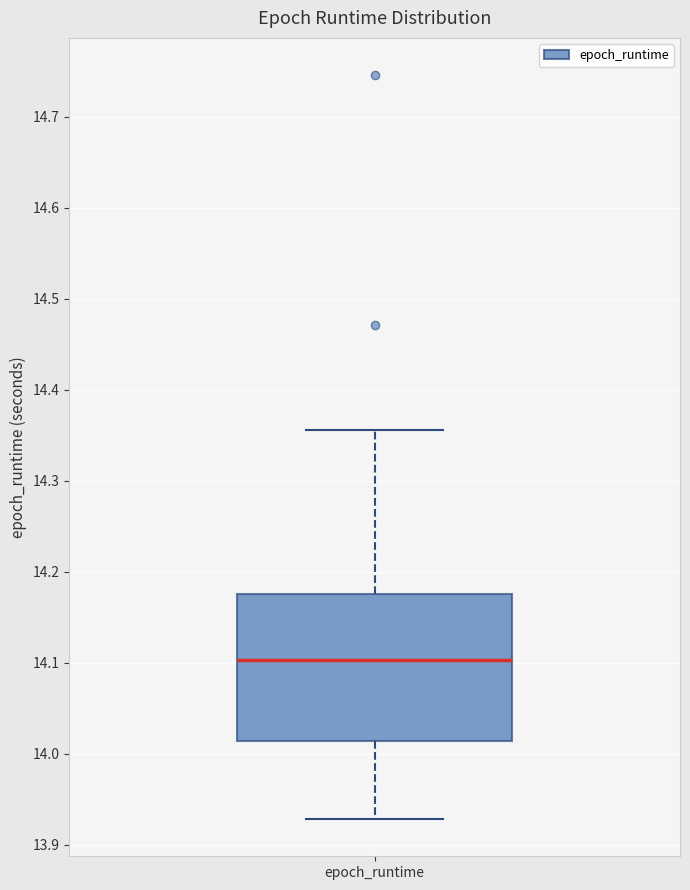

Transcribe this box plot: give where the median line is, the range the box spans, and where the two whiskers end, as read against the y-axis. The values are not printed on the chart, so give them approximately, as read against the axis.

median 14.10, box 14.01 to 14.18, whiskers 13.93 to 14.36